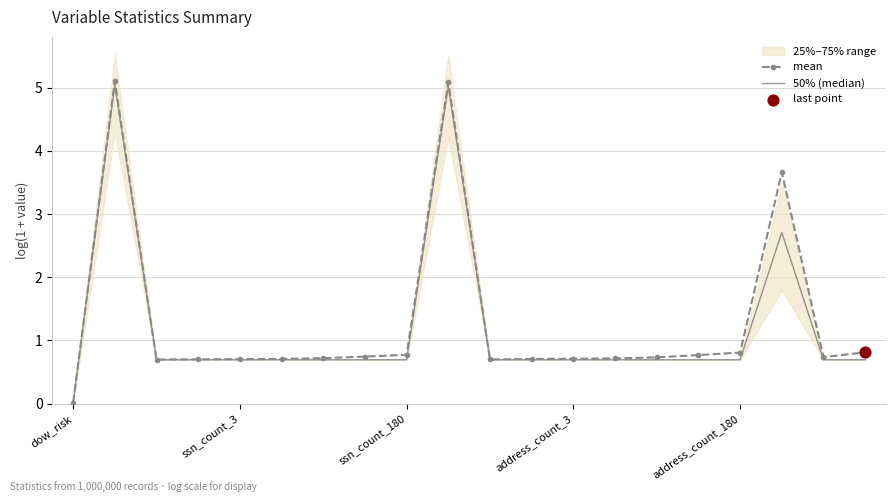

At how many categories does at least one series exceed 0?

20